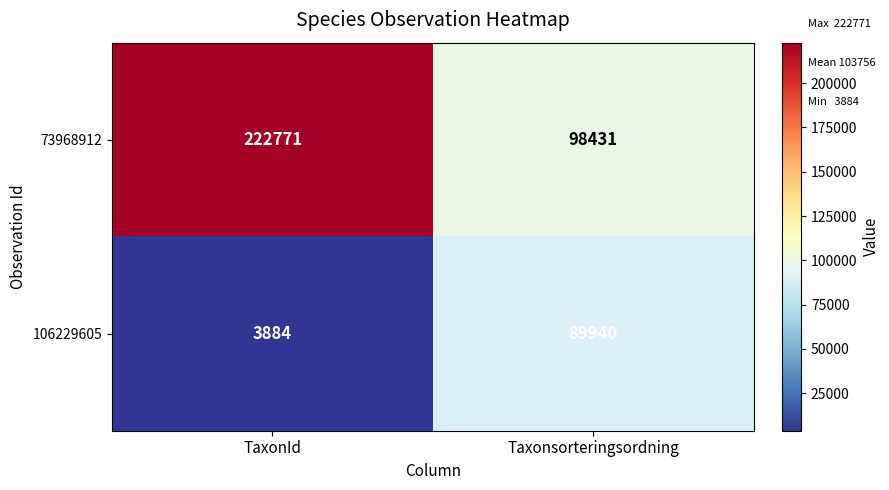

Reading right to left, extract all data points from this chart.

73968912: 98431	222771
106229605: 89940	3884